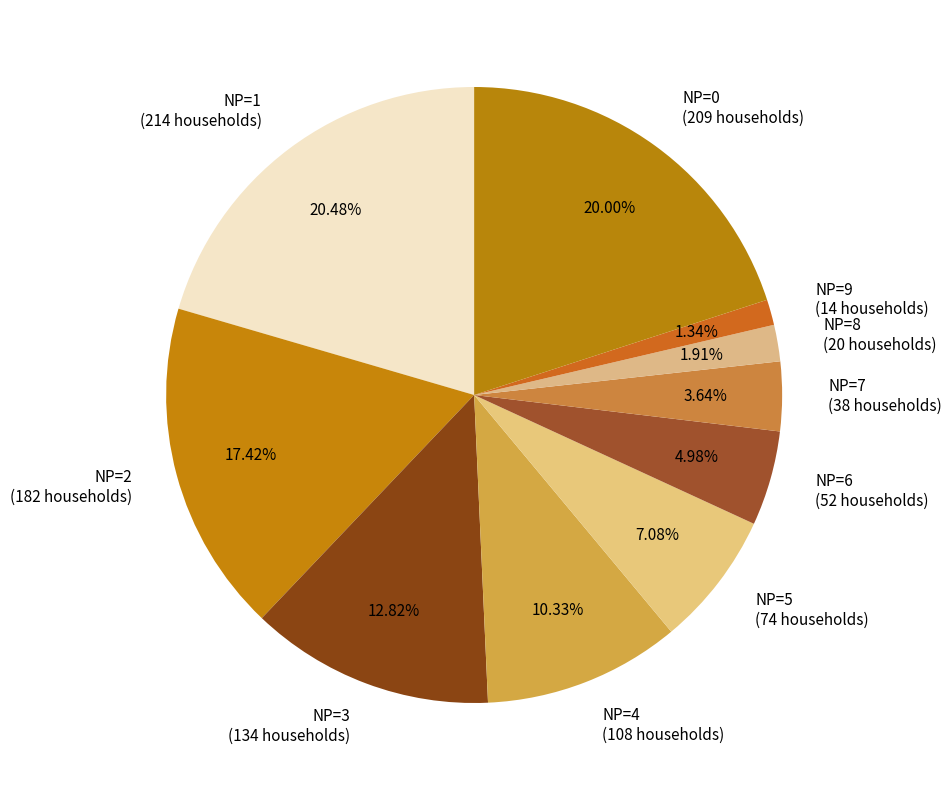

Which has a higher value, NP=5 (74 households) or NP=3 (134 households)?

NP=3 (134 households)